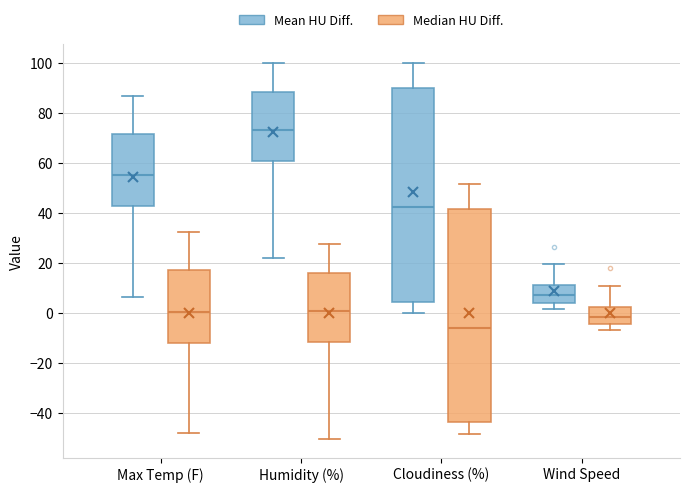

Reading left to right, transcribe this box plot: for each box, give where its median line is, the range the box spans, and where its two whiskers end, as read against the y-axis. The values are not printed on the chart, so give them approximately, as read against the axis.

Max Temp (F) (Mean HU Diff.): median 56, box 42 to 72, whiskers 6 to 86
Max Temp (F) (Median HU Diff.): median 0, box -12 to 18, whiskers -48 to 32
Humidity (%) (Mean HU Diff.): median 74, box 60 to 88, whiskers 22 to 100
Humidity (%) (Median HU Diff.): median 0, box -12 to 16, whiskers -50 to 28
Cloudiness (%) (Mean HU Diff.): median 42, box 4 to 90, whiskers 0 to 100
Cloudiness (%) (Median HU Diff.): median -6, box -44 to 42, whiskers -48 to 52
Wind Speed (Mean HU Diff.): median 8, box 4 to 12, whiskers 2 to 20
Wind Speed (Median HU Diff.): median -2, box -4 to 2, whiskers -8 to 10